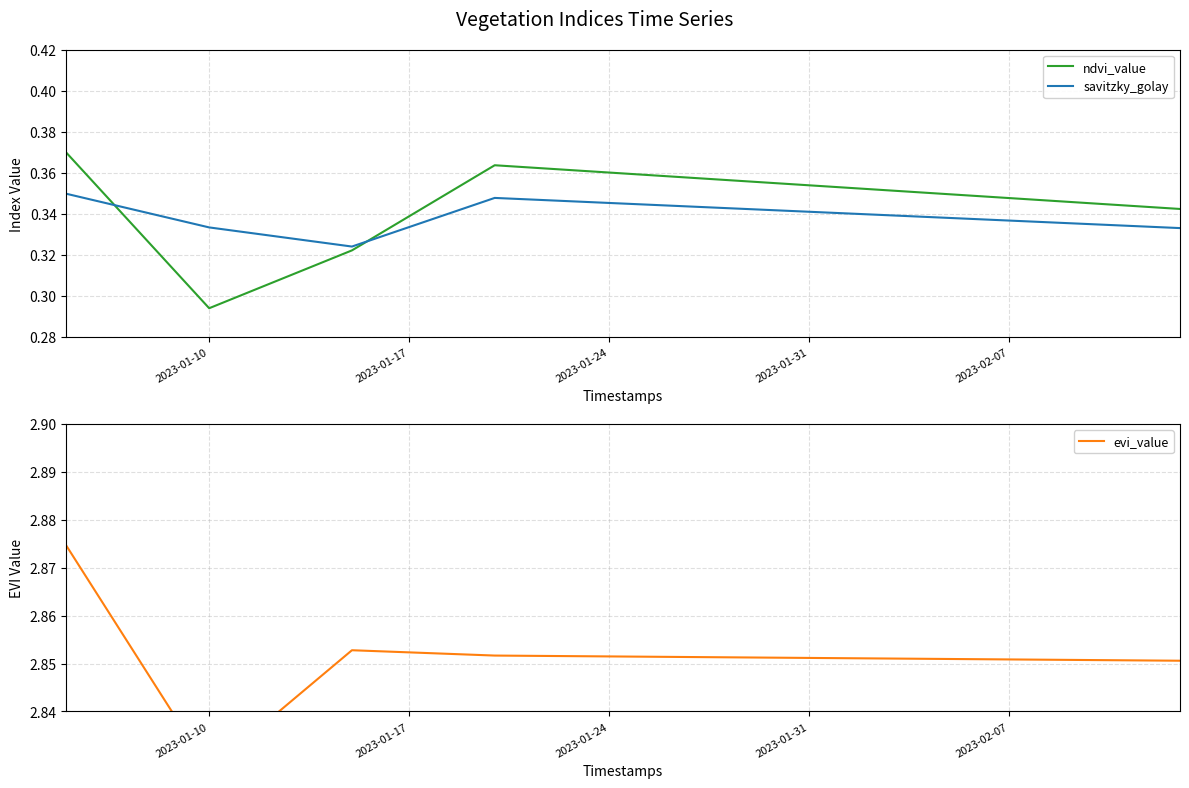

Is it true that ndvi_value equals 0.1 at 2023-01-10?

False